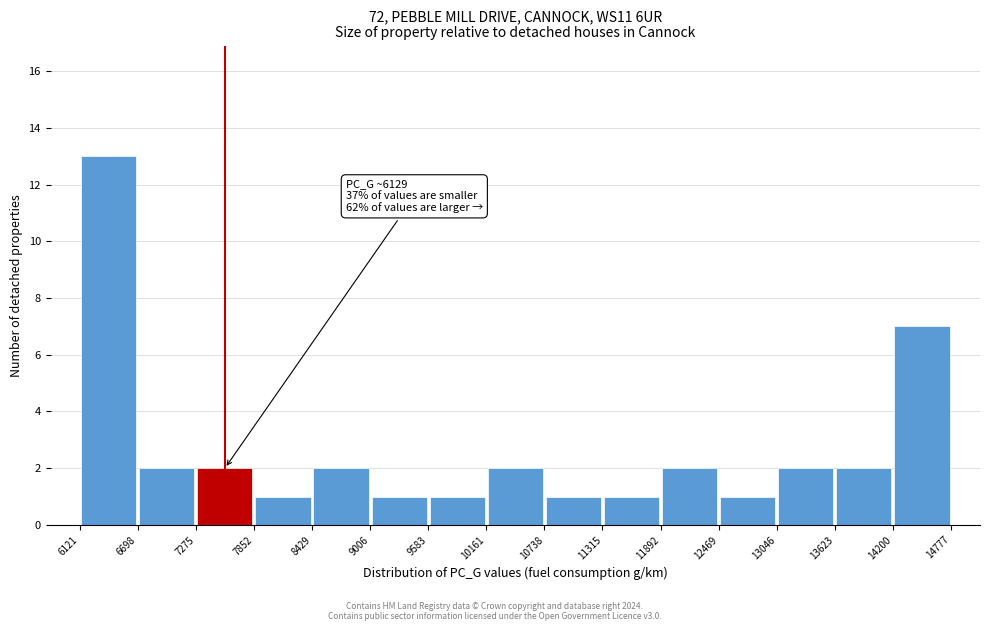

Over which range of the x-axis is the bar tallest?

6121 to 6698